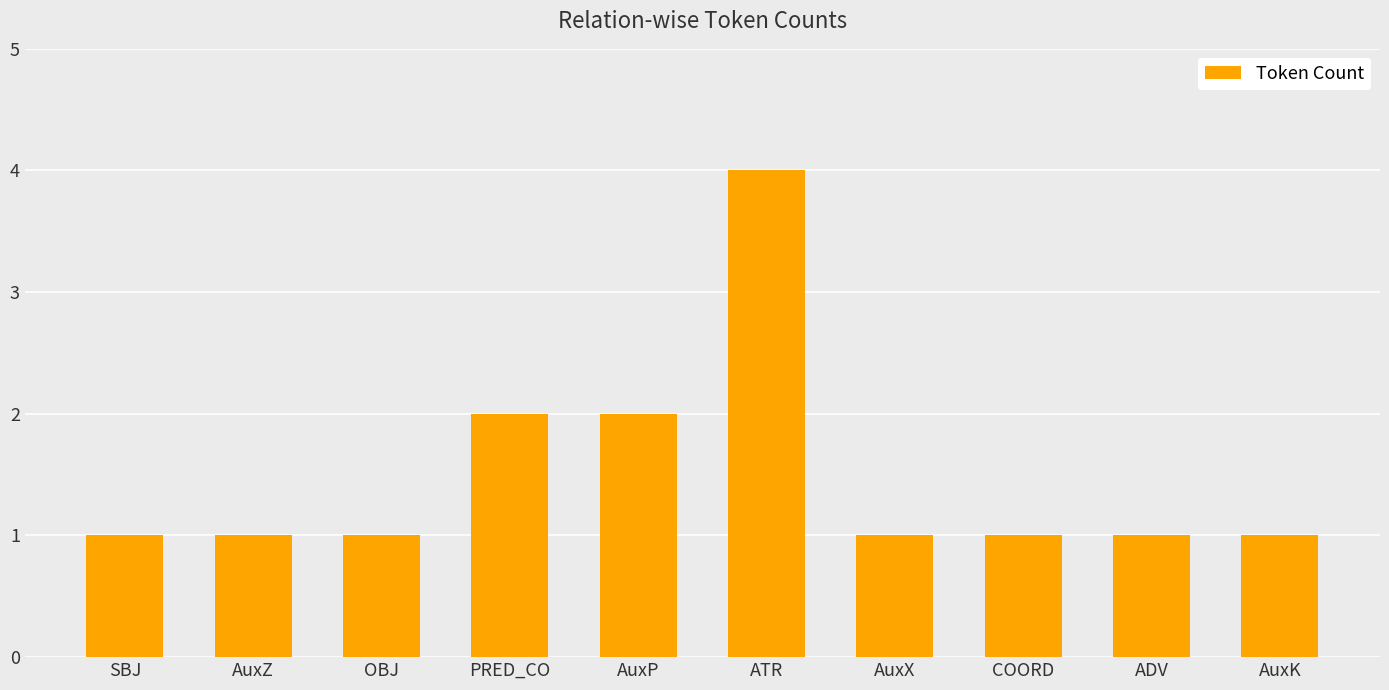

How many data points does each series have?

10